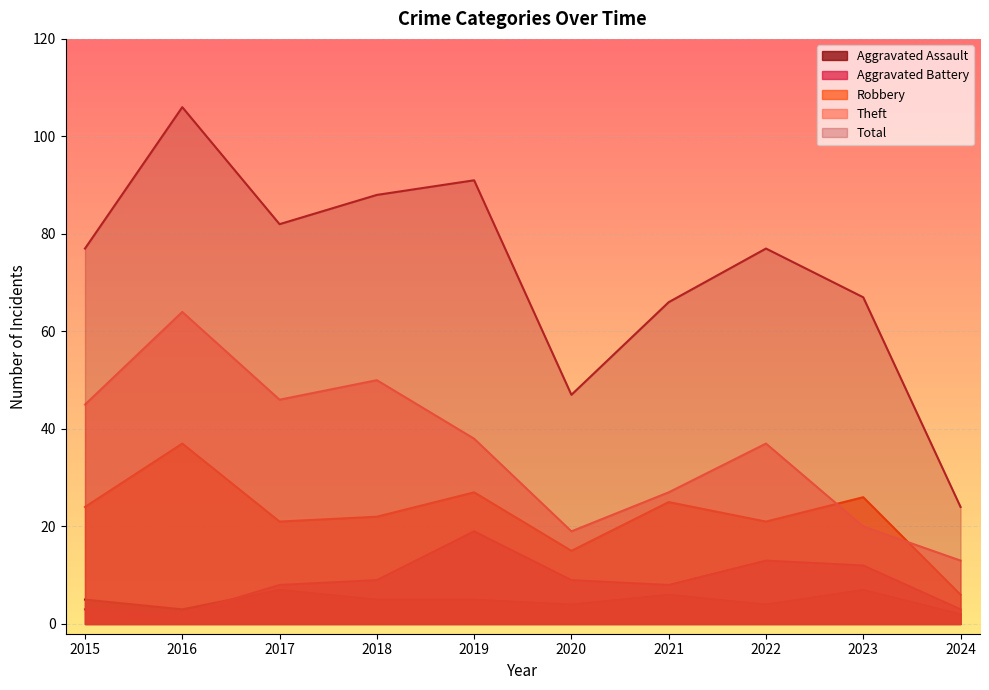

What is the sum of the Aggravated Assault values at 2022 and 2015?

9